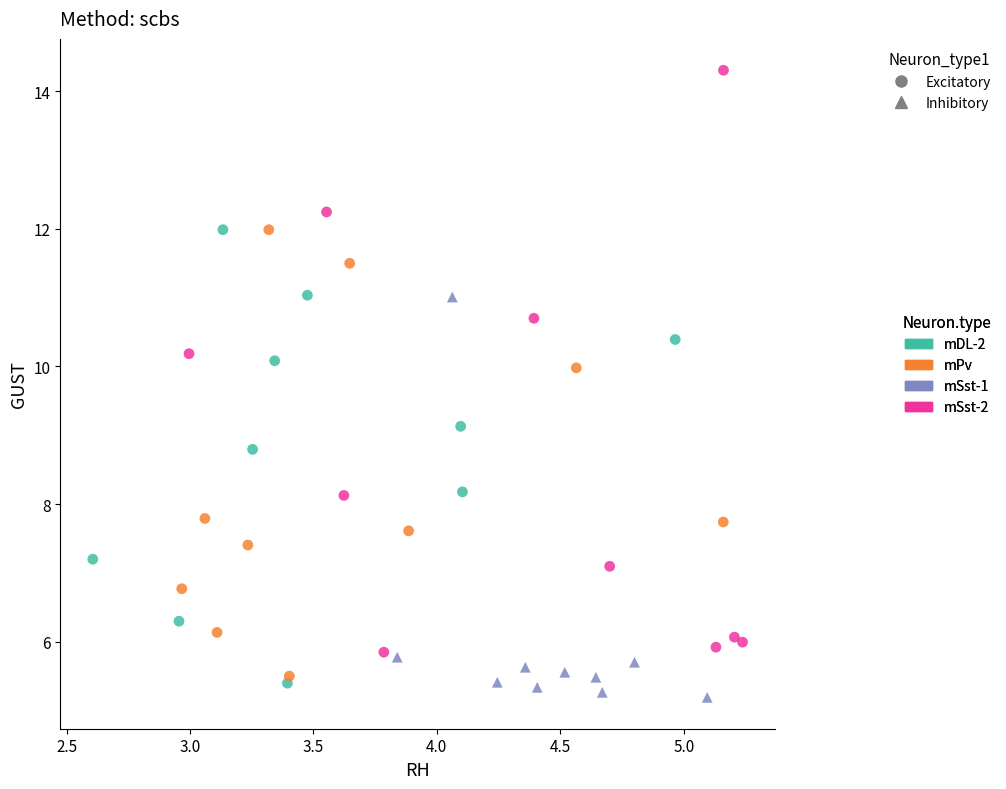

Which series has the largest Y range (max minus min)?

mSst-2